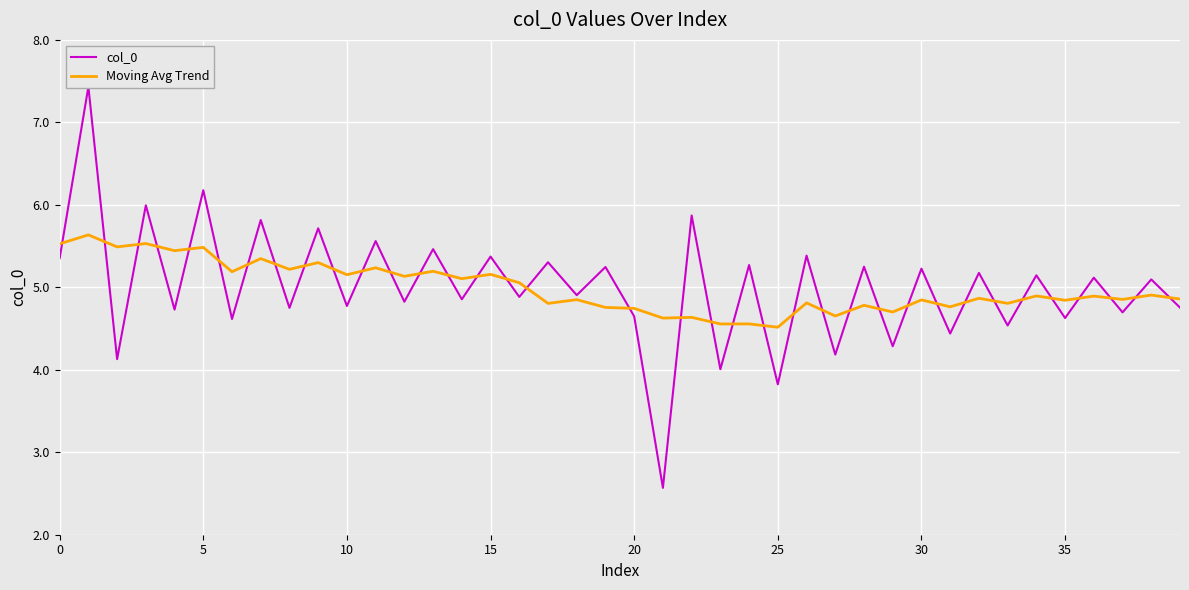

Rank the series by their maximum value, from highest to lowest.

col_0, Moving Avg Trend